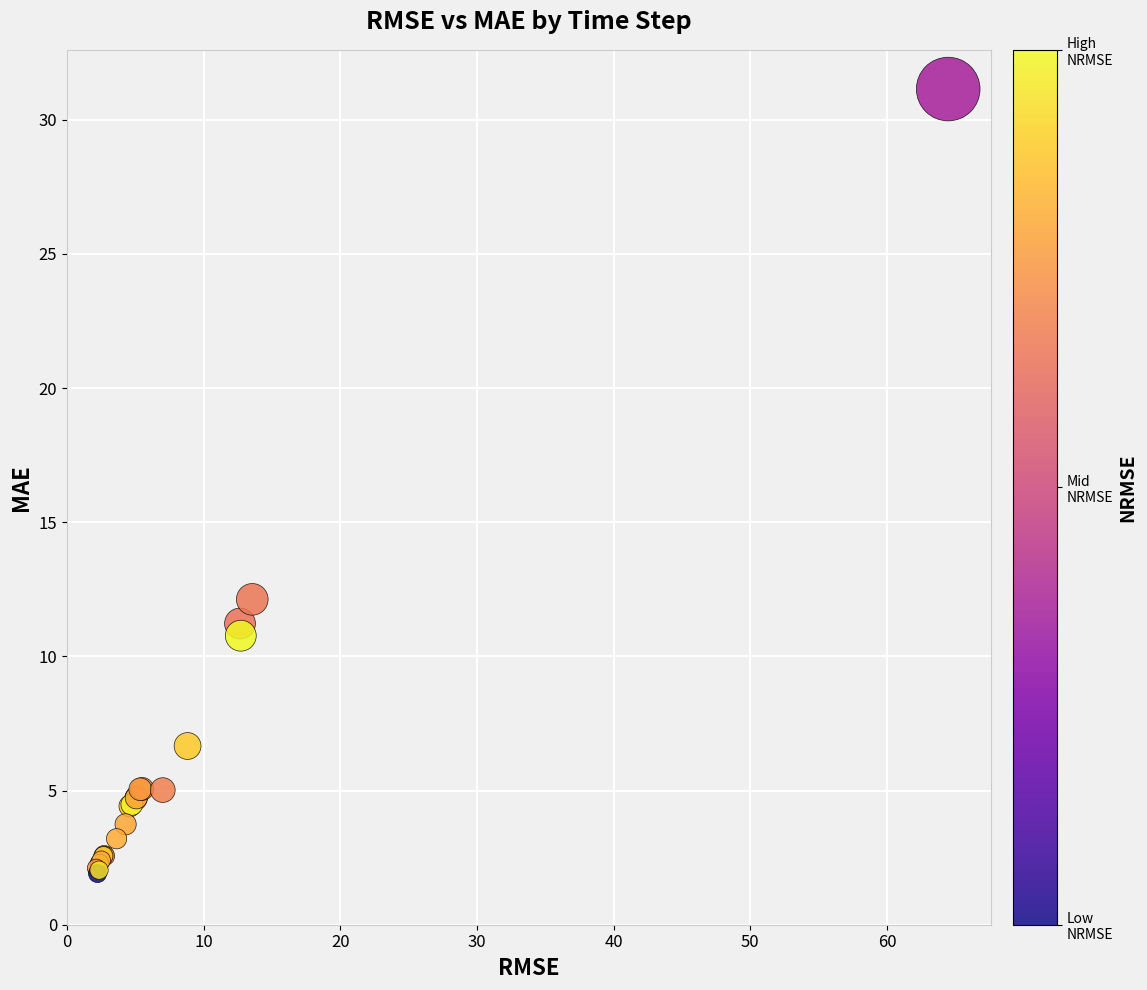

What Y value in the scatter plot is closest to 16?

12.1